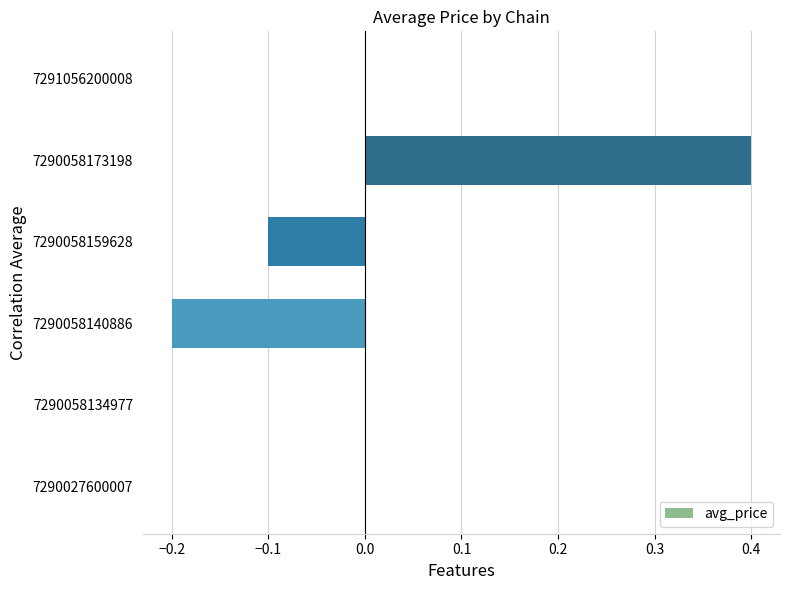

Read the value at 7290058173198.

0.4